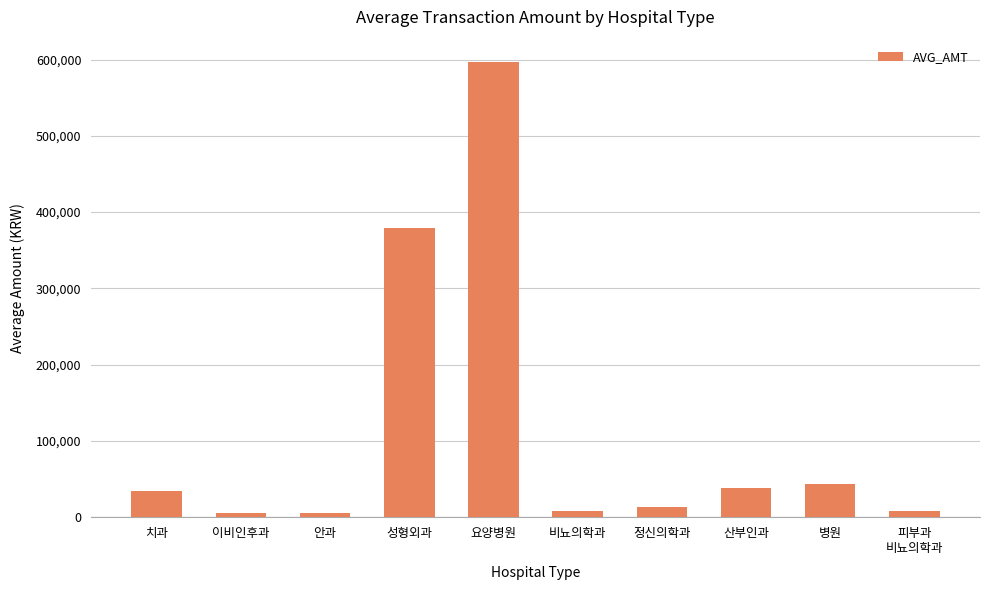

What is the difference between the maximum and second lowest values?

590944